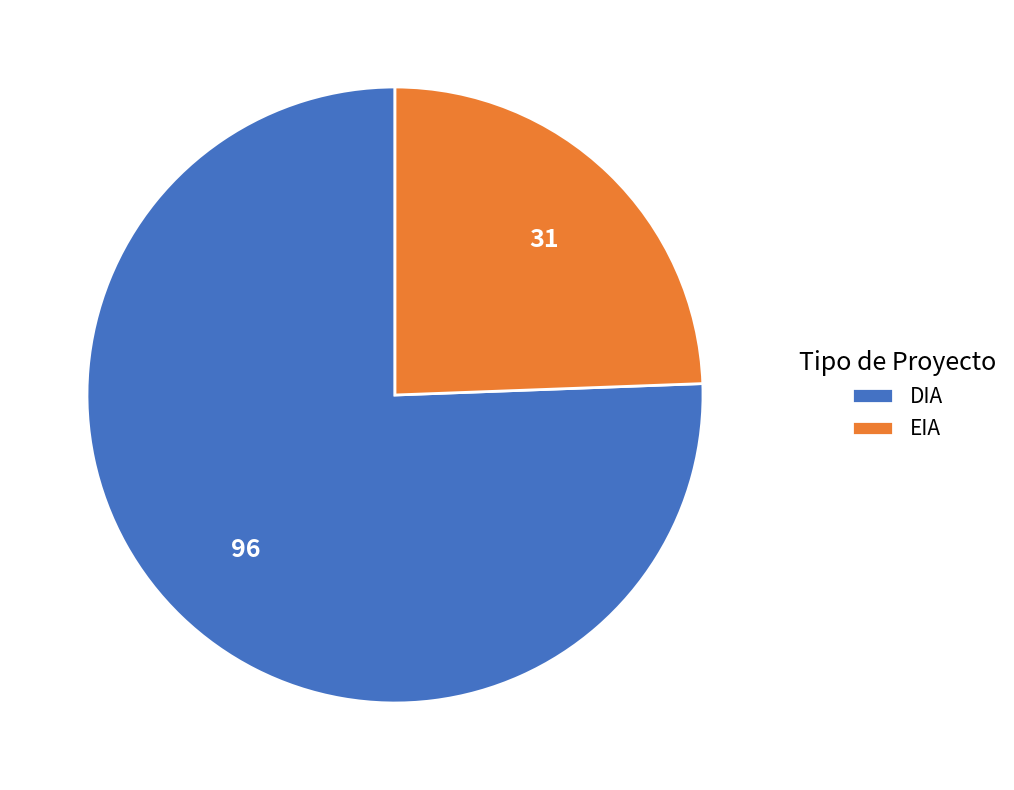

What is the ratio of the value at EIA to the value at DIA?

0.3